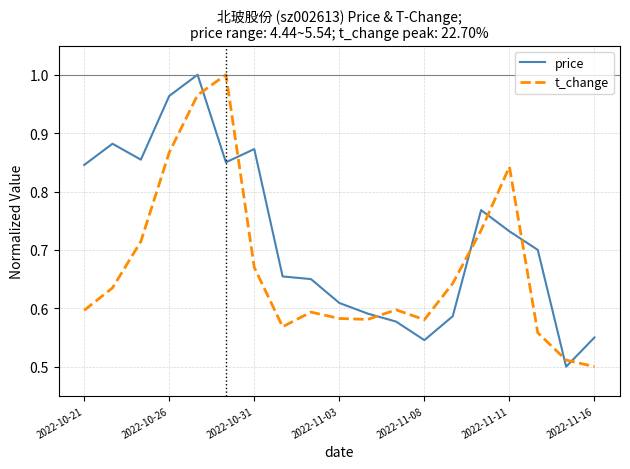

Which series ends up on top after the final intersection of price and t_change?

price